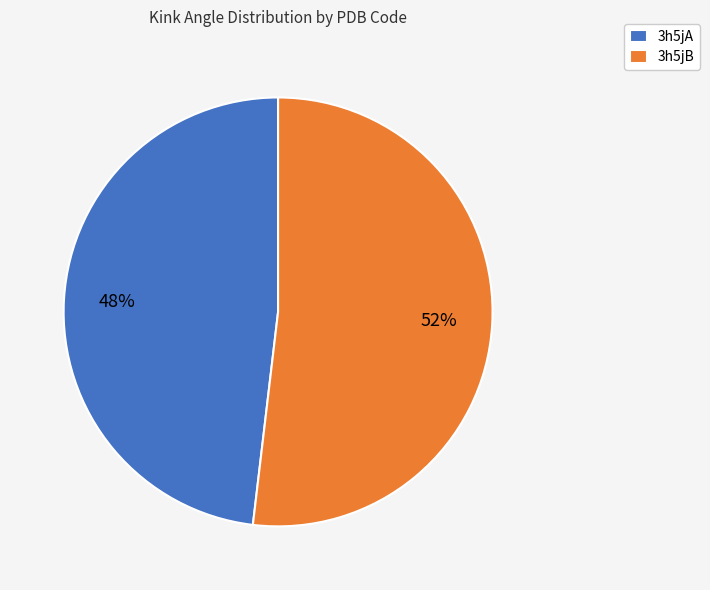

To the nearest percent, what portion does 3h5jB represent?

52%